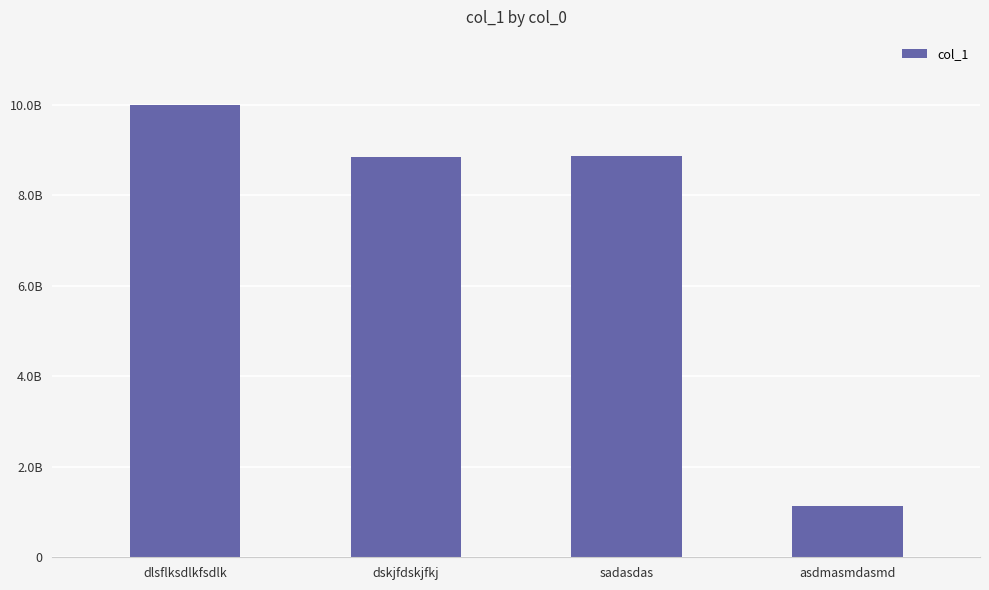

The value at dlsflksdlkfsdlk is 9998887776. True or false?

True